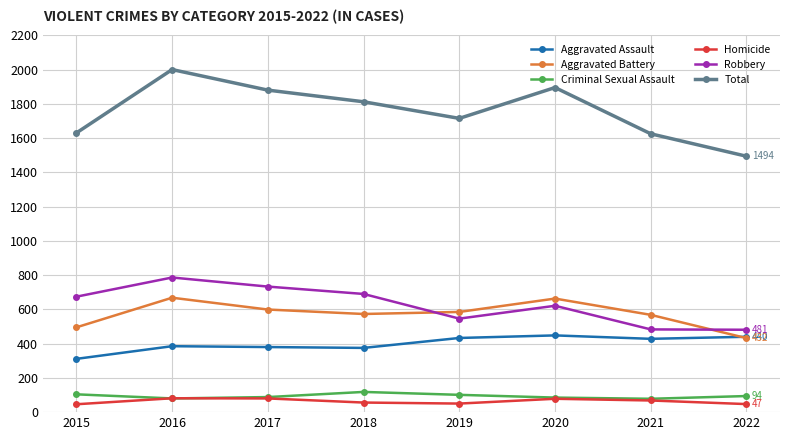

At which category is the sum across all series the highest?

2016